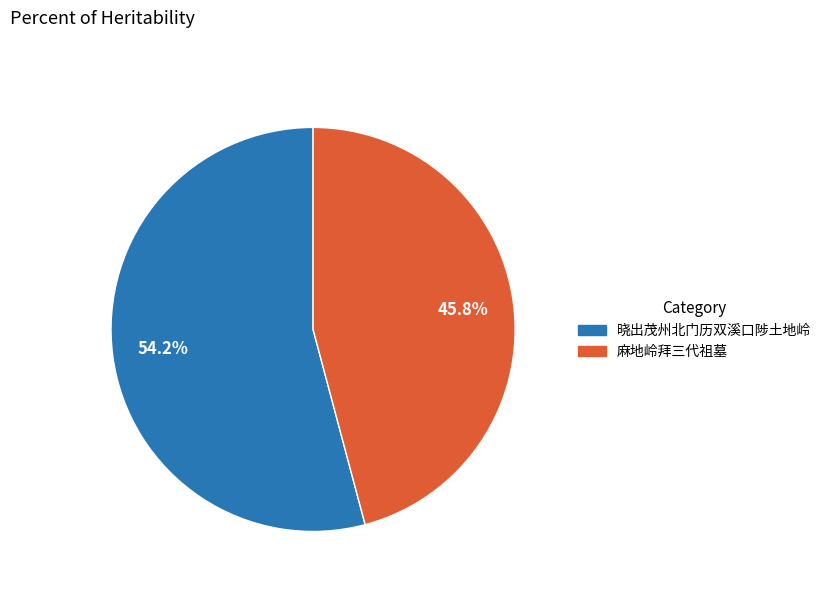

Rank the categories by value from highest to lowest.

晓出茂州北门历双溪口陟土地岭, 麻地岭拜三代祖墓